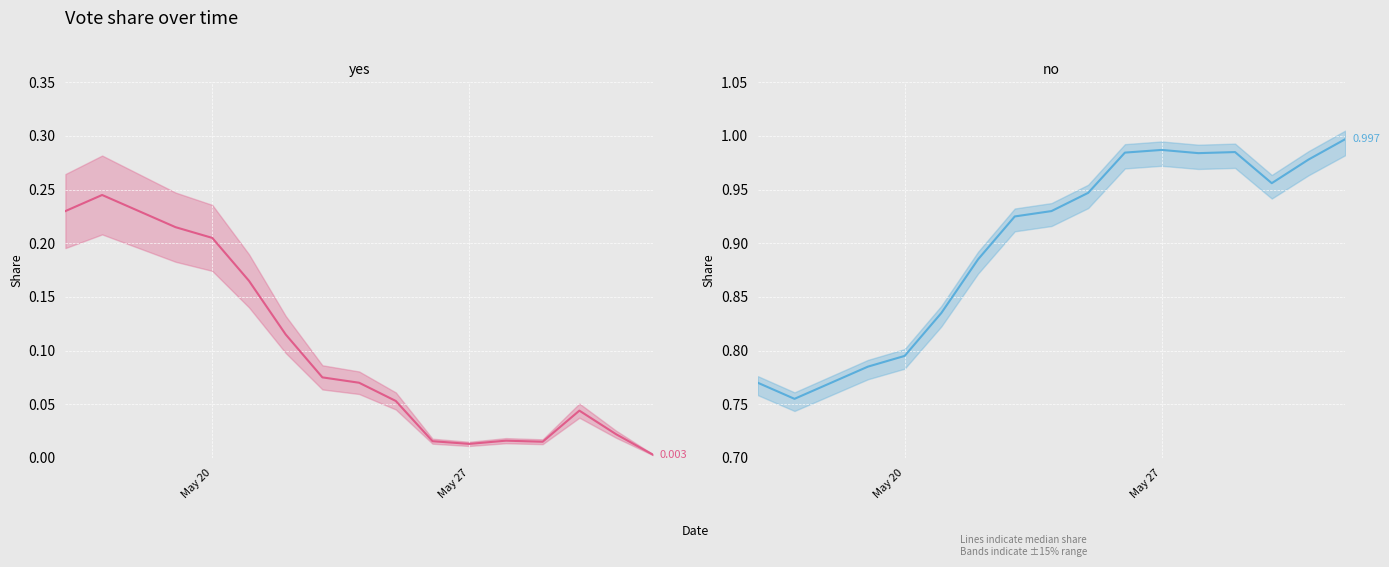

Count the number of categories in the chart.

17